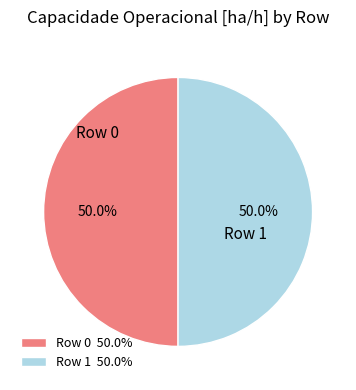

What percentage is NOT represented by Row 1 50.0%?

50.0%